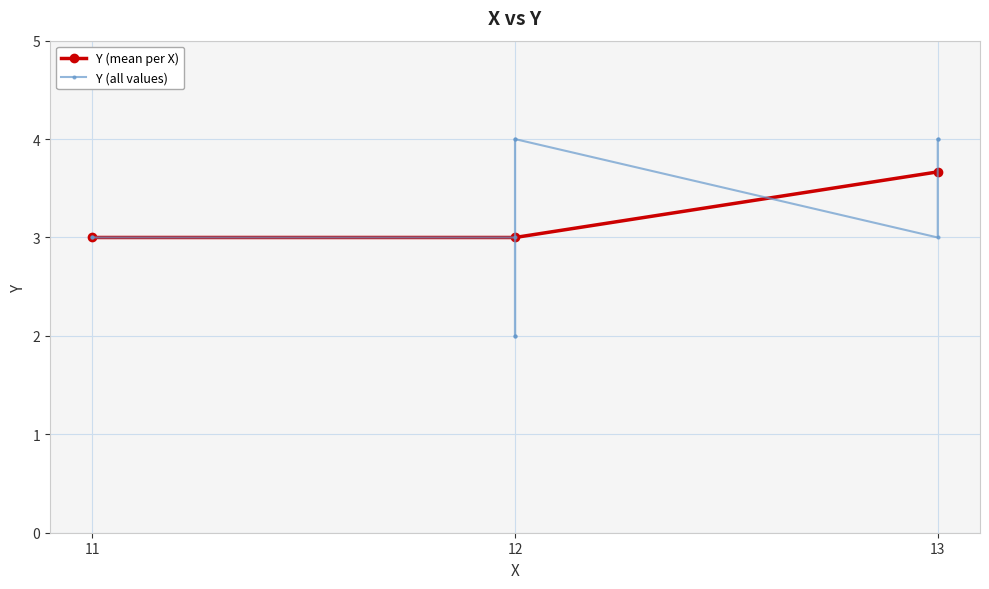

Is it true that Y (mean per X) equals 1.8 at 13?

False